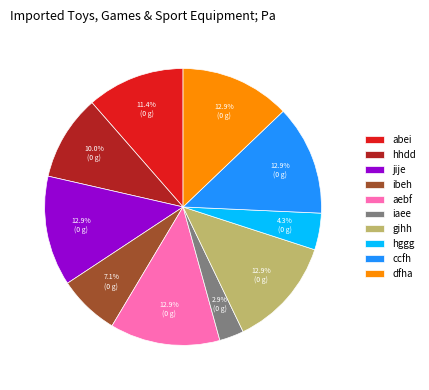

To the nearest percent, what percentage of the pie is iaee?

3%